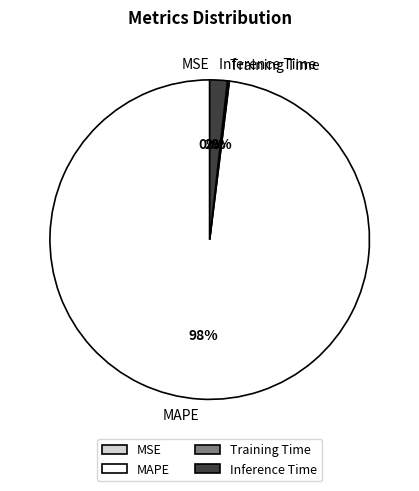

Does any single category account for the majority?

Yes